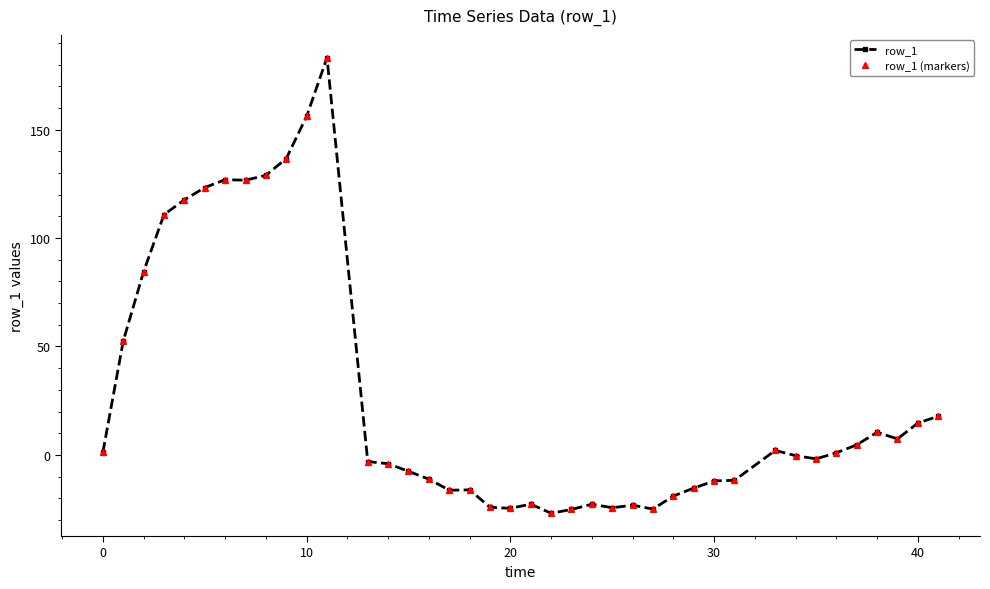

Is this an area chart (filled region under the line)?

No